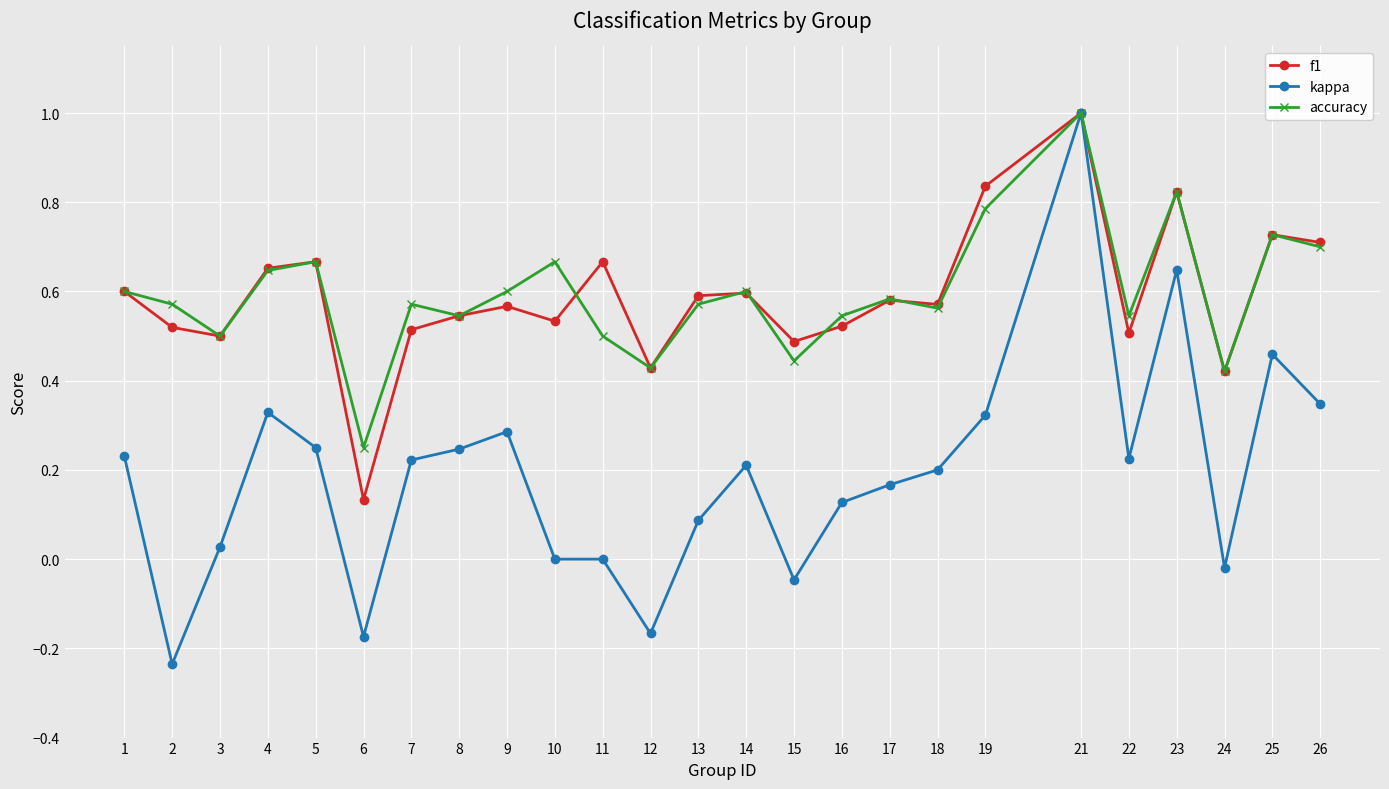

The f1 series shows 0.2 at 24. True or false?

False